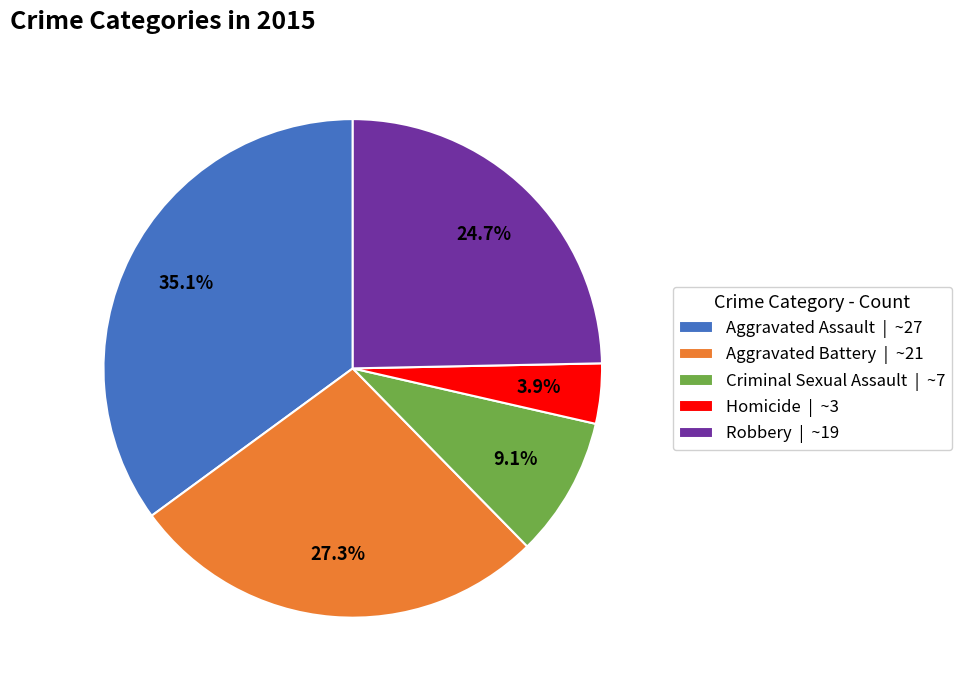

How many slices are in this pie chart?

5